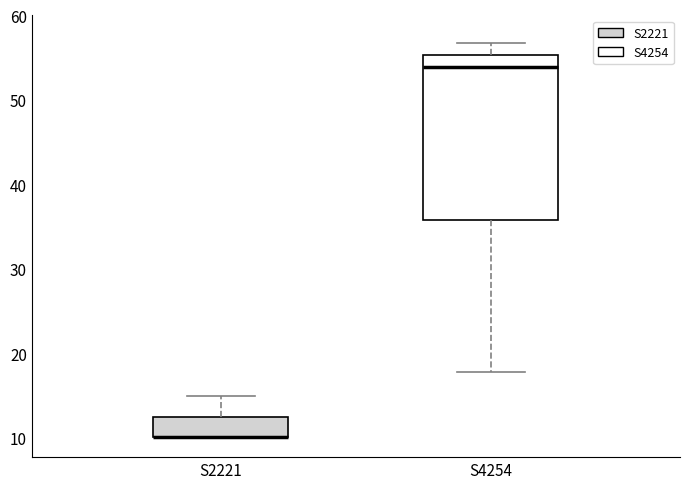

Reading left to right, transcribe this box plot: for each box, give where its median line is, the range the box spans, and where its two whiskers end, as read against the y-axis. The values are not printed on the chart, so give them approximately, as read against the axis.

S2221: median 10 (drawn on the box's lower edge), box 10 to 12, whiskers 10 to 15
S4254: median 54, box 36 to 55, whiskers 18 to 57